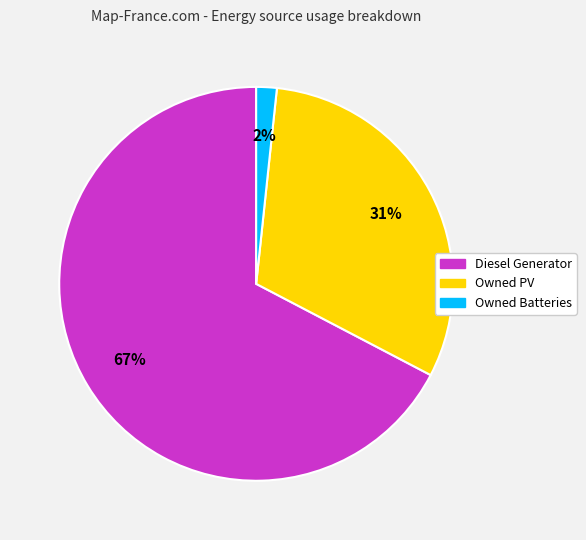

Is Diesel Generator the majority of the pie?

Yes